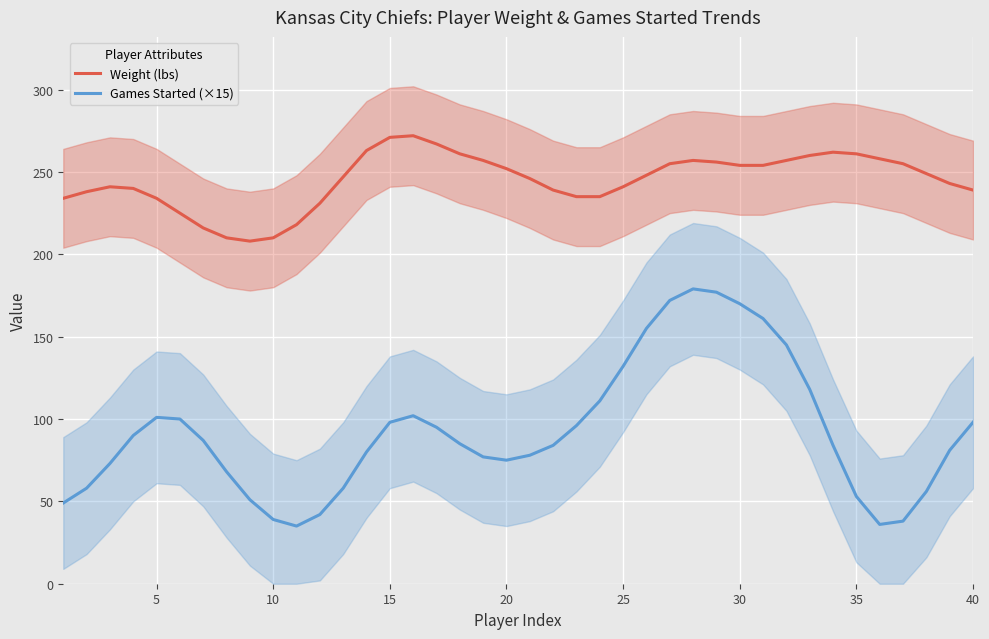

The Games Started (×15) series shows 141 at 15. True or false?

False